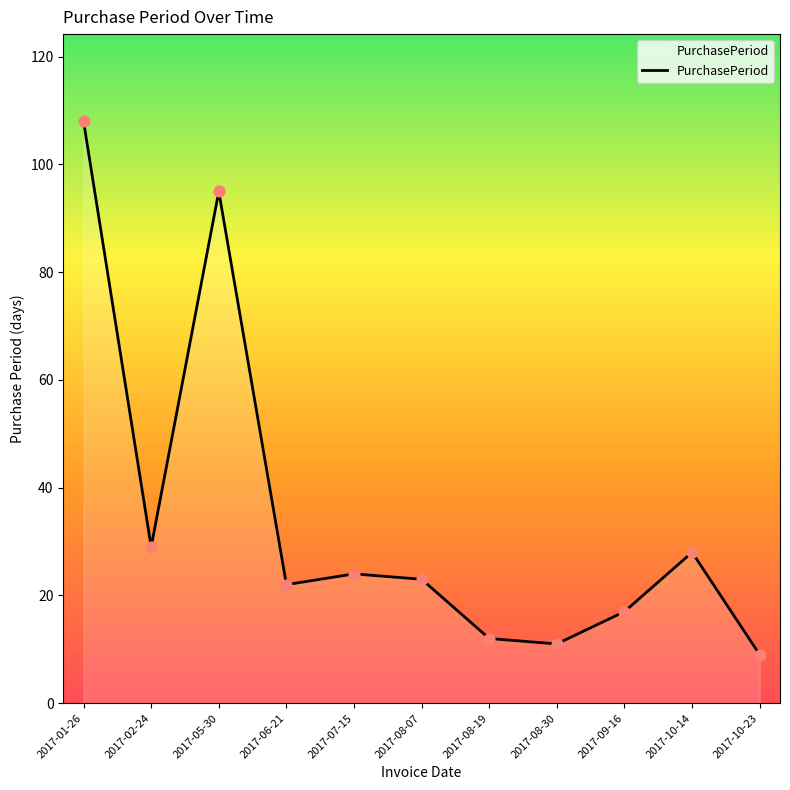

What is the ratio of the value at 2017-10-14 to the value at 2017-02-24?

1.0